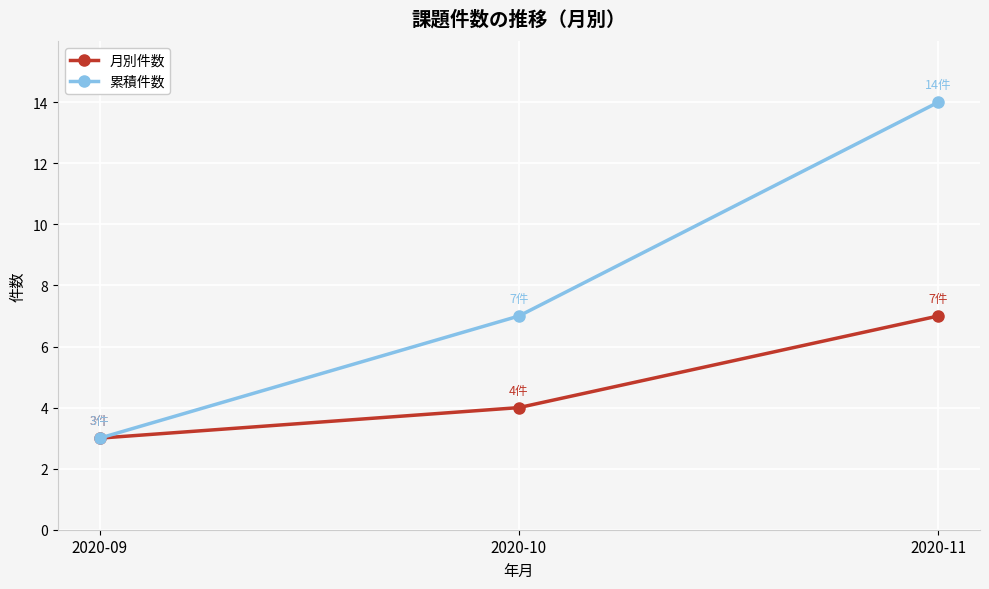

Reading left to right, extract all data points from this chart.

月別件数: 3	4	7
累積件数: 3	7	14